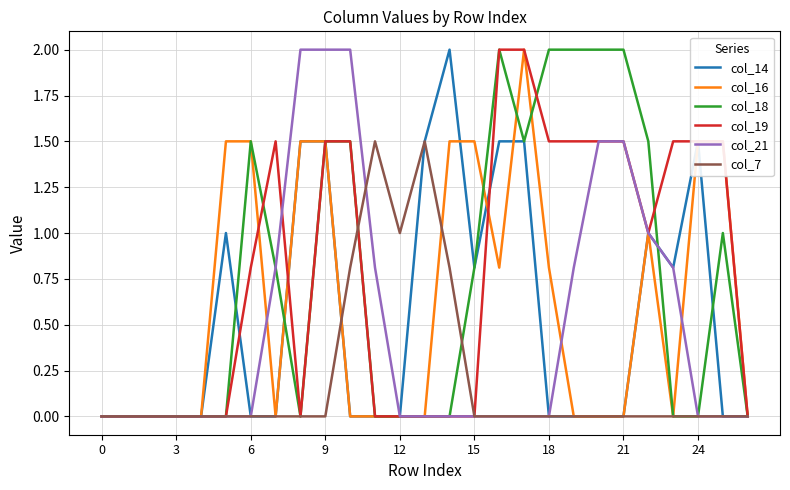

What are all the series names shown in the legend?

col_14, col_16, col_18, col_19, col_21, col_7